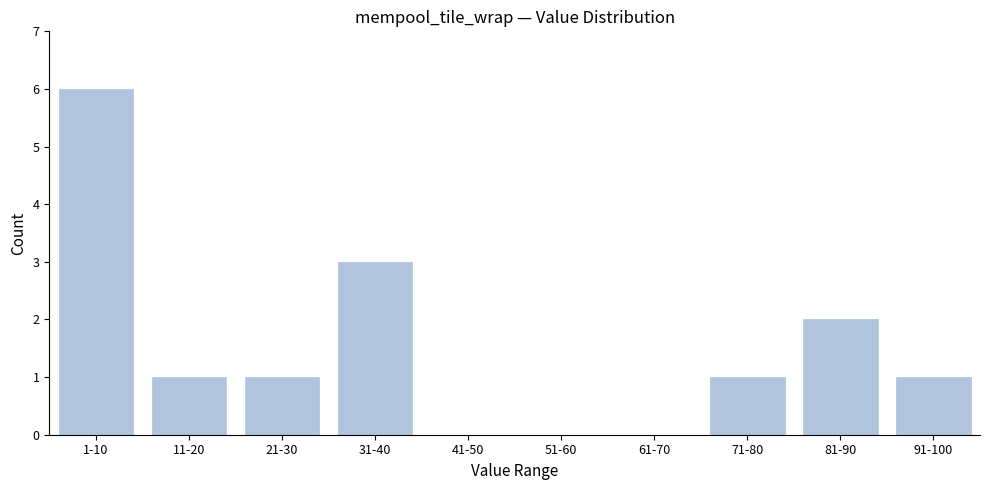

Reading right to left, extract all data points from this chart.

91-100=1	81-90=2	71-80=1	61-70=0	51-60=0	41-50=0	31-40=3	21-30=1	11-20=1	1-10=6